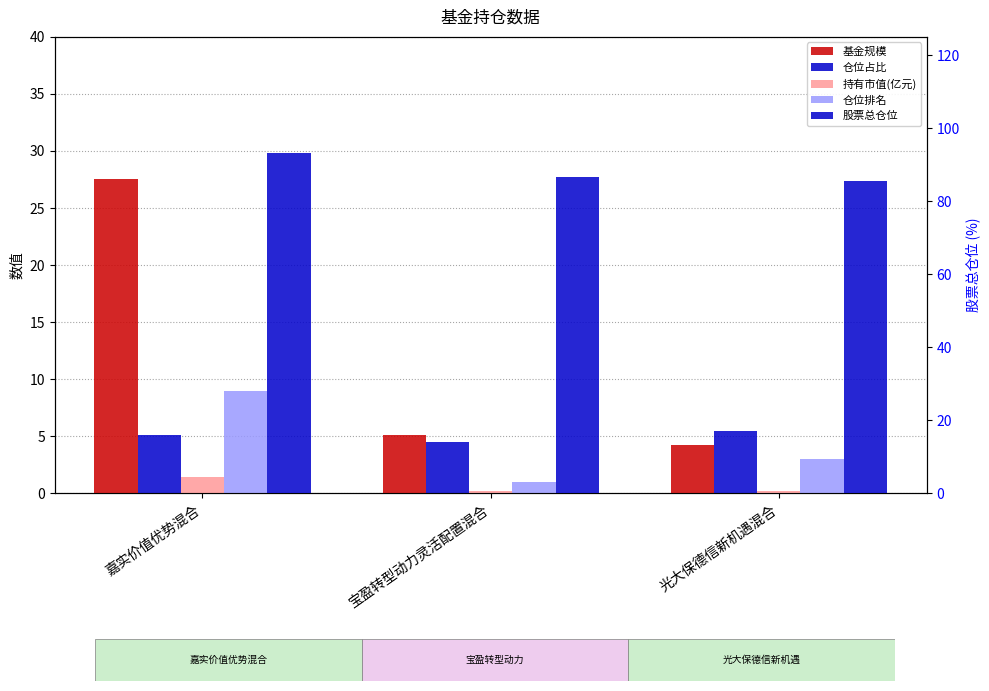

Where does the 基金规模 series first go above 5?

嘉实价值优势混合